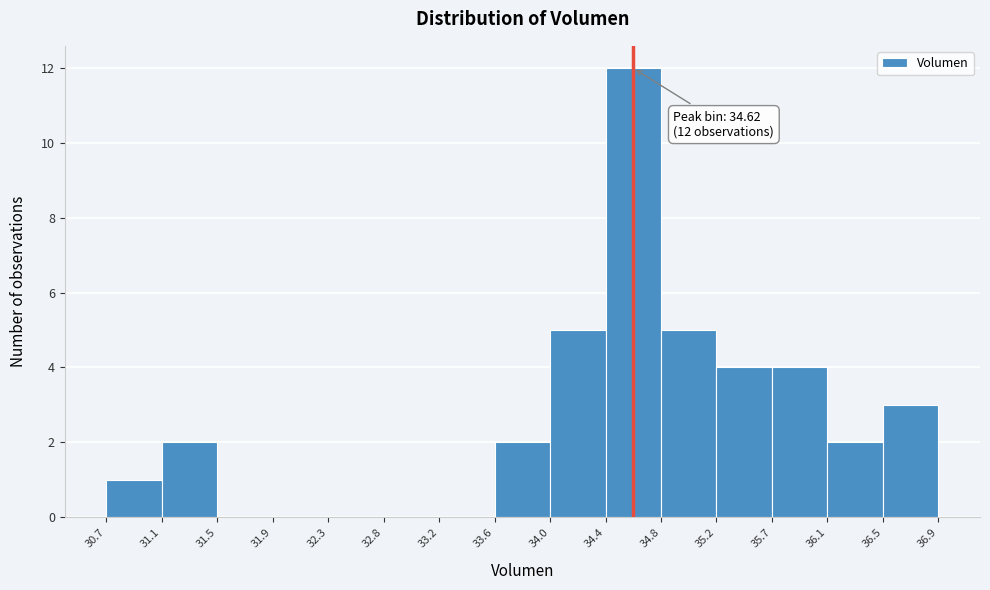

Which range on the x-axis has the tallest bar?

34.4 to 34.8